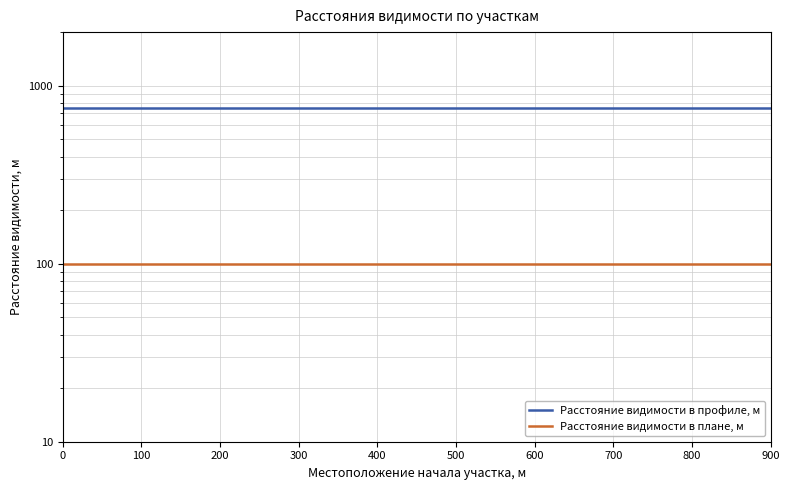

What are all the series names shown in the legend?

Расстояние видимости в профиле, м, Расстояние видимости в плане, м